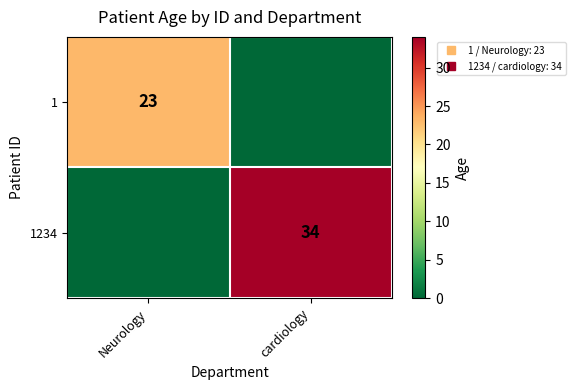

Rank the categories by 1234 value from highest to lowest.

cardiology, Neurology